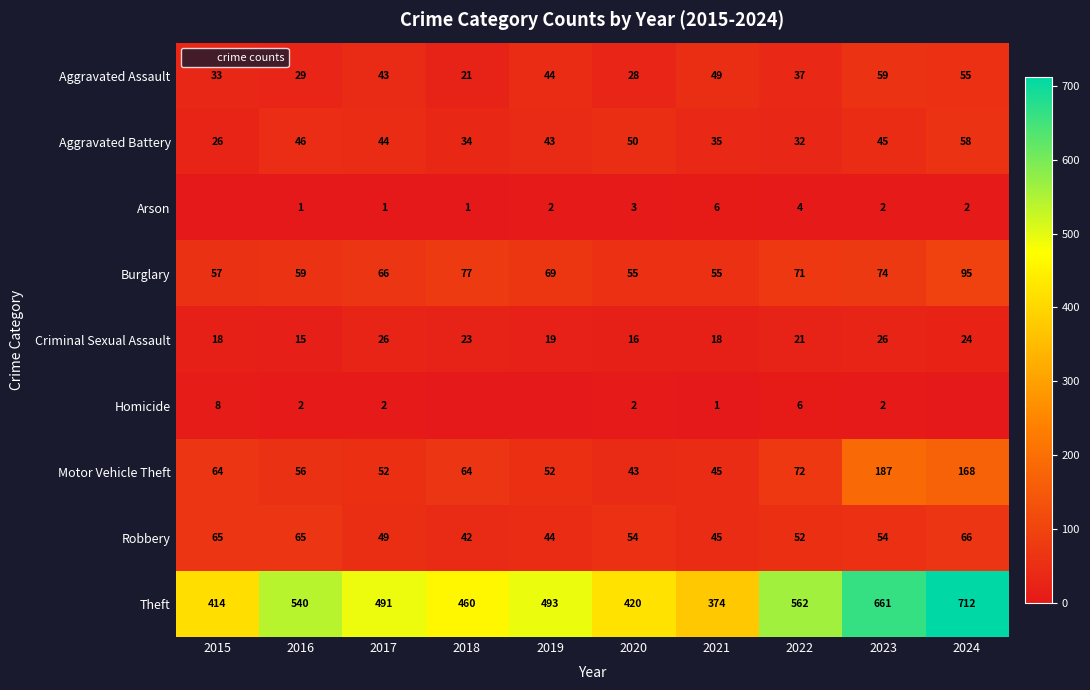

Which label corresponds to the smallest value in the chart?

2015